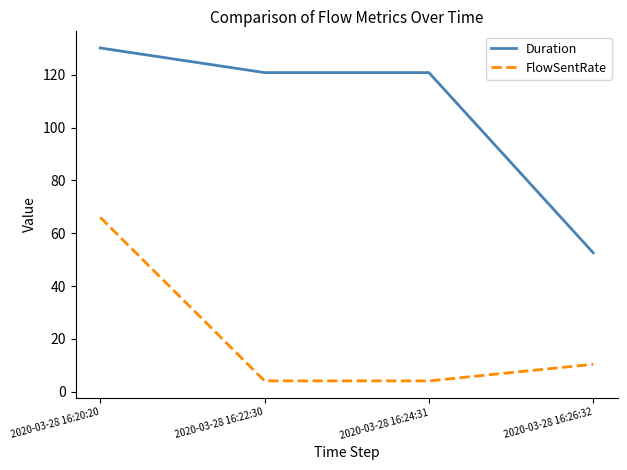

What is the average value of the FlowSentRate series?

21.2